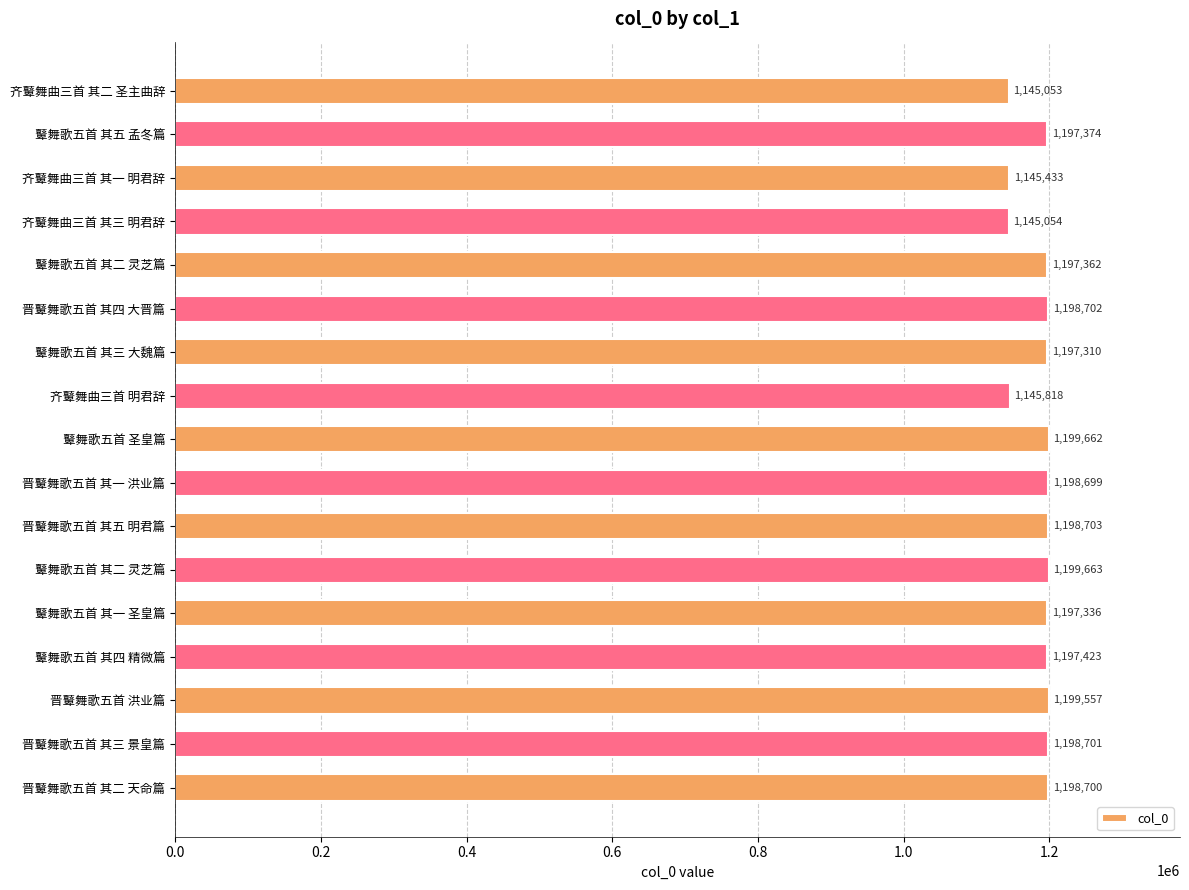

What is the difference between the maximum and minimum values?

54610